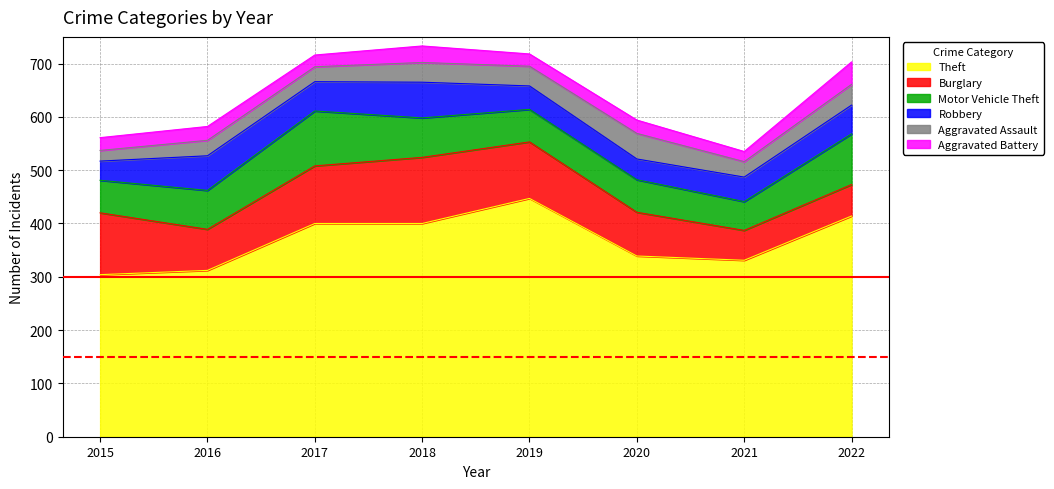

True or false: Robbery and Theft intersect in this chart.

False